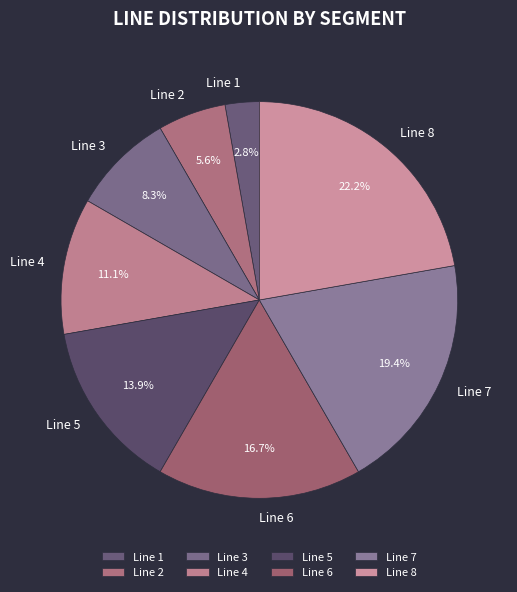

To the nearest percent, what is the combined percentage of Line 8 and Line 5?

36%